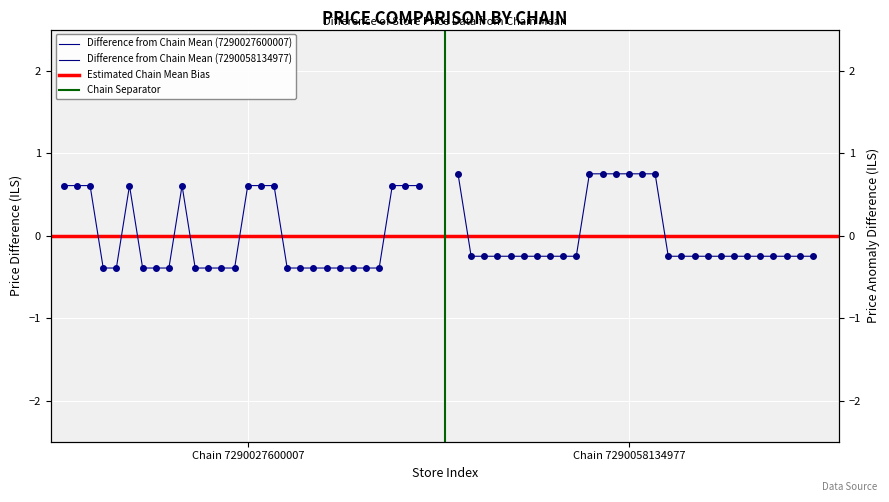

True or false: 7290027600007 has more than 1 points higher than both neighbors.

True